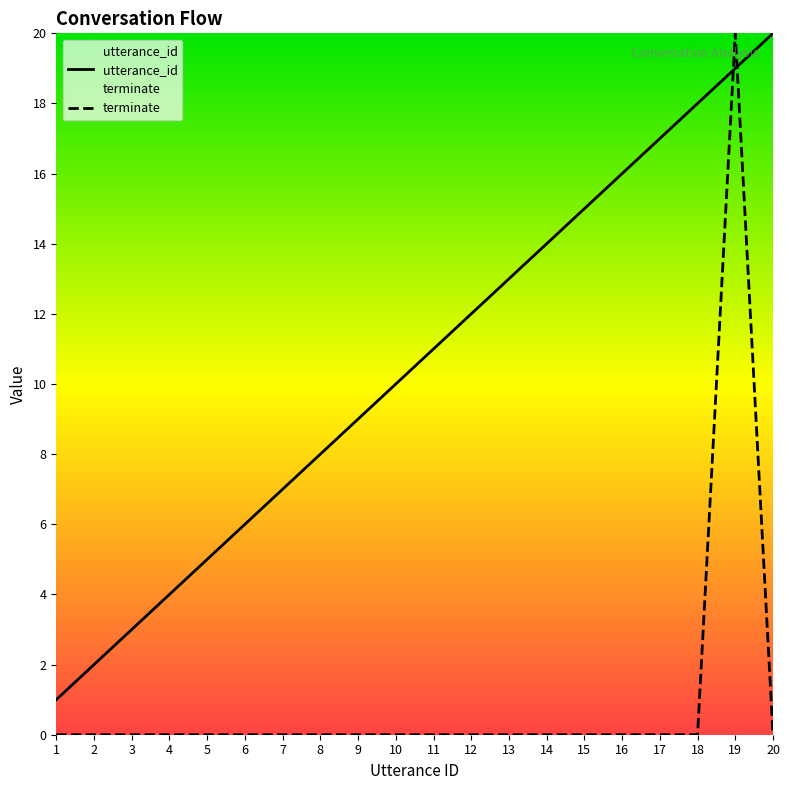

Which series has the largest total across all categories?

utterance_id